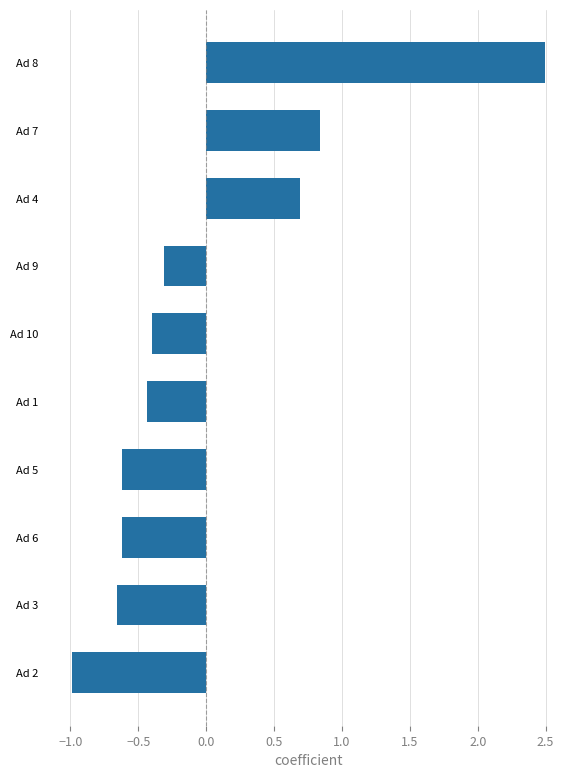

The value at Ad 5 is -0.6. True or false?

True